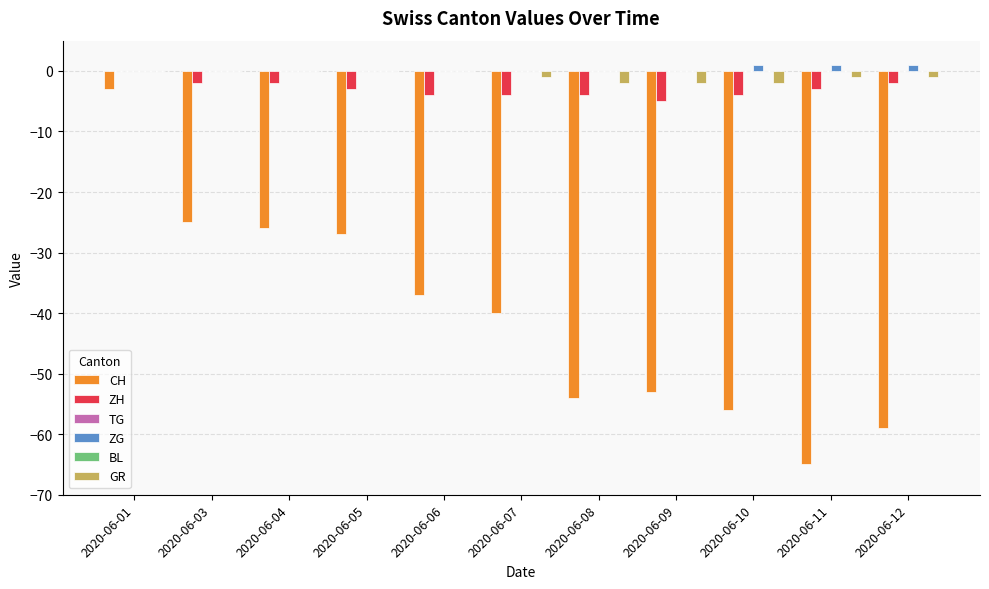

Rank the series at 2020-06-05 from highest to lowest value.

TG, ZG, BL, GR, ZH, CH